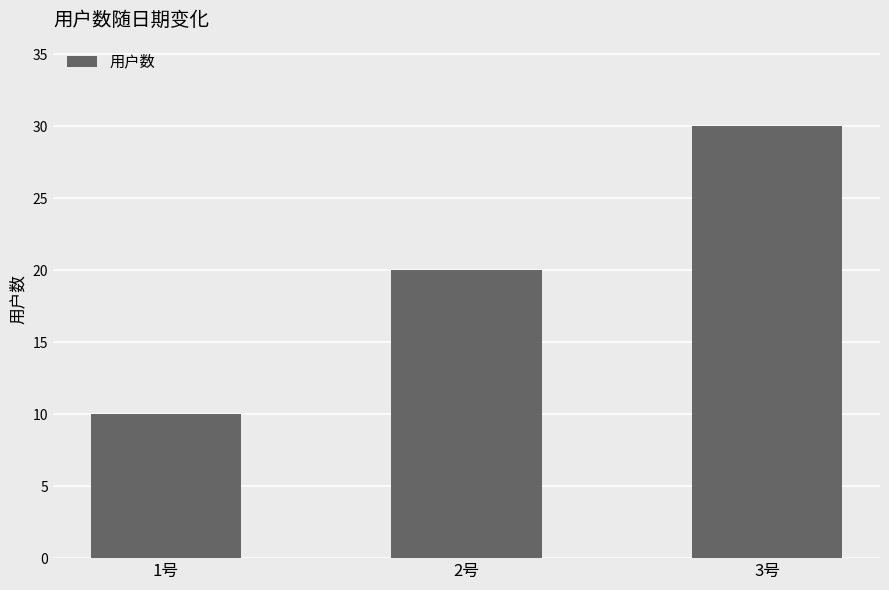

Where is the data nearest to the value 20?

2号